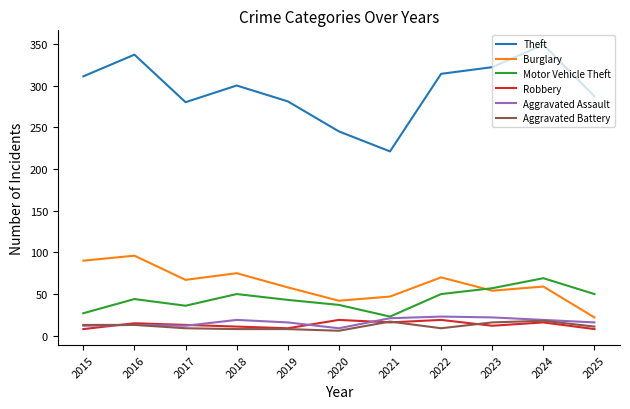

Which series has the largest range (max minus min)?

Theft